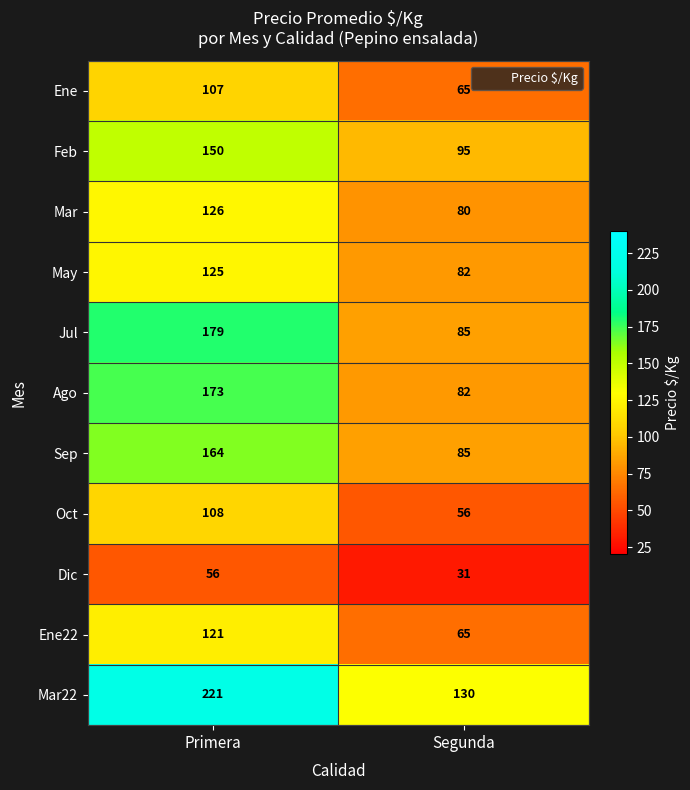

Rank the series at Primera from lowest to highest value.

Dic, Ene, Oct, Ene22, May, Mar, Feb, Sep, Ago, Jul, Mar22